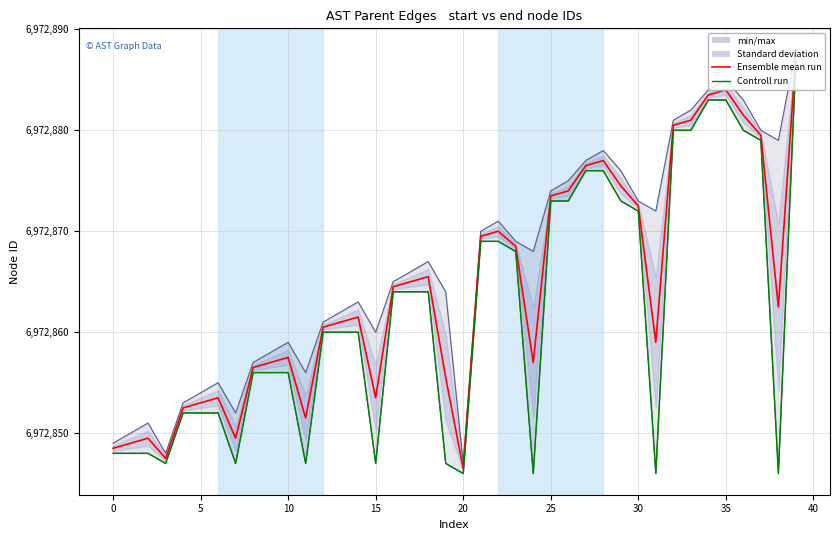

True or false: Controll run and Ensemble mean run intersect in this chart.

False